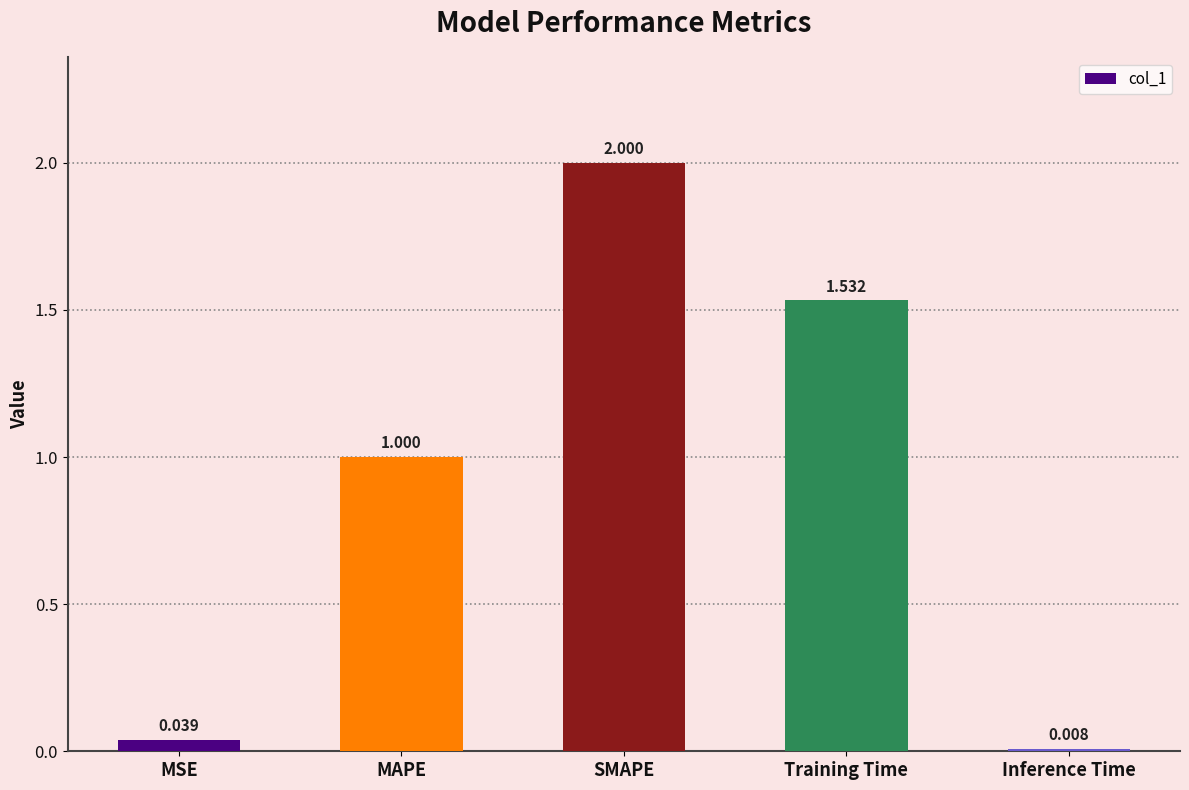

What is the label of the 2nd bar from the right?

Training Time